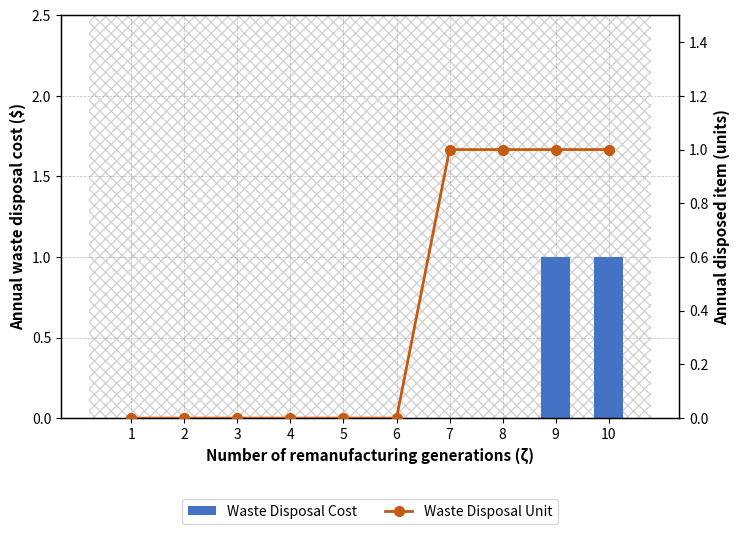

At which label is Waste Disposal Unit closest to 0?

1